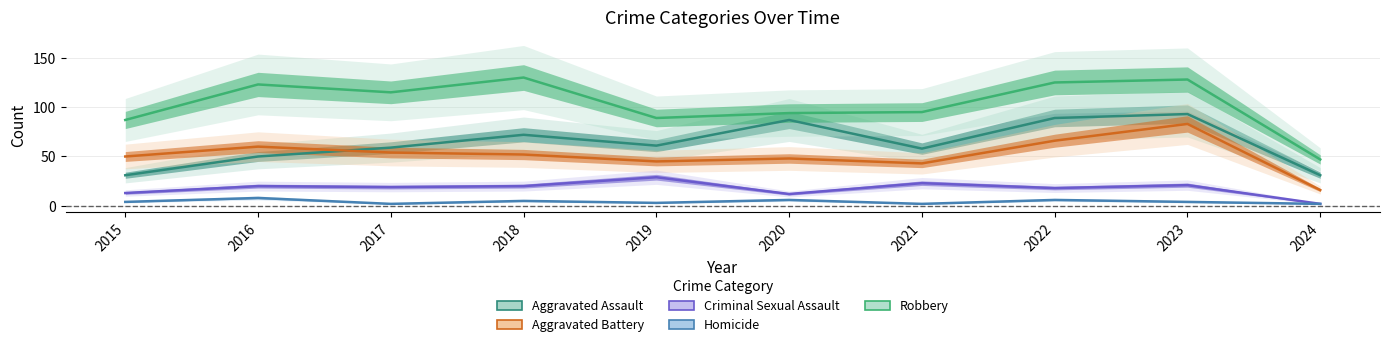

Between 2019 and 2020, which is larger?

2020